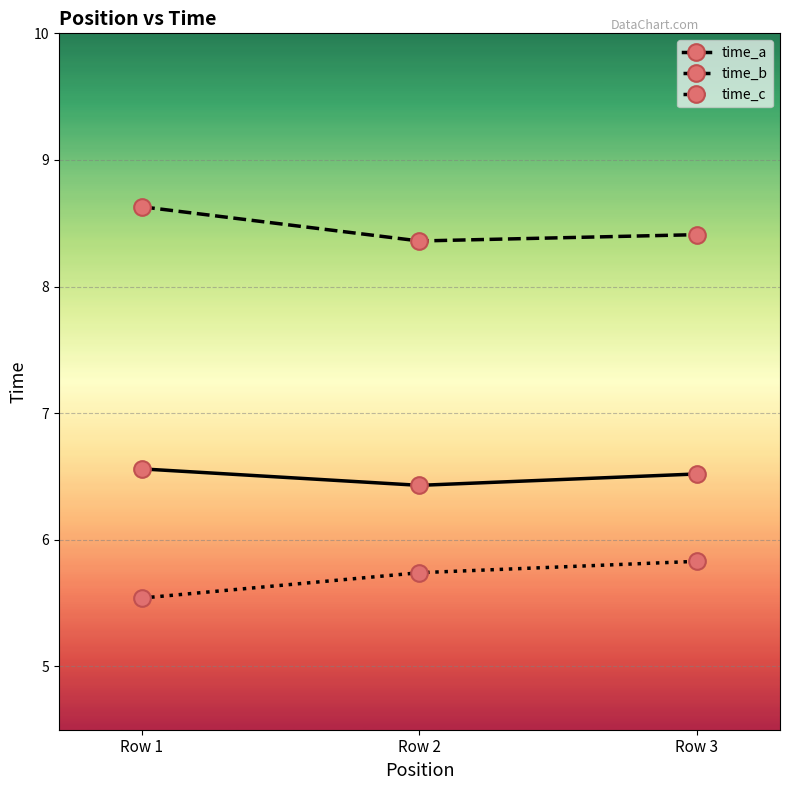

What is the spread (max minus min) of values at Row 2?

2.6